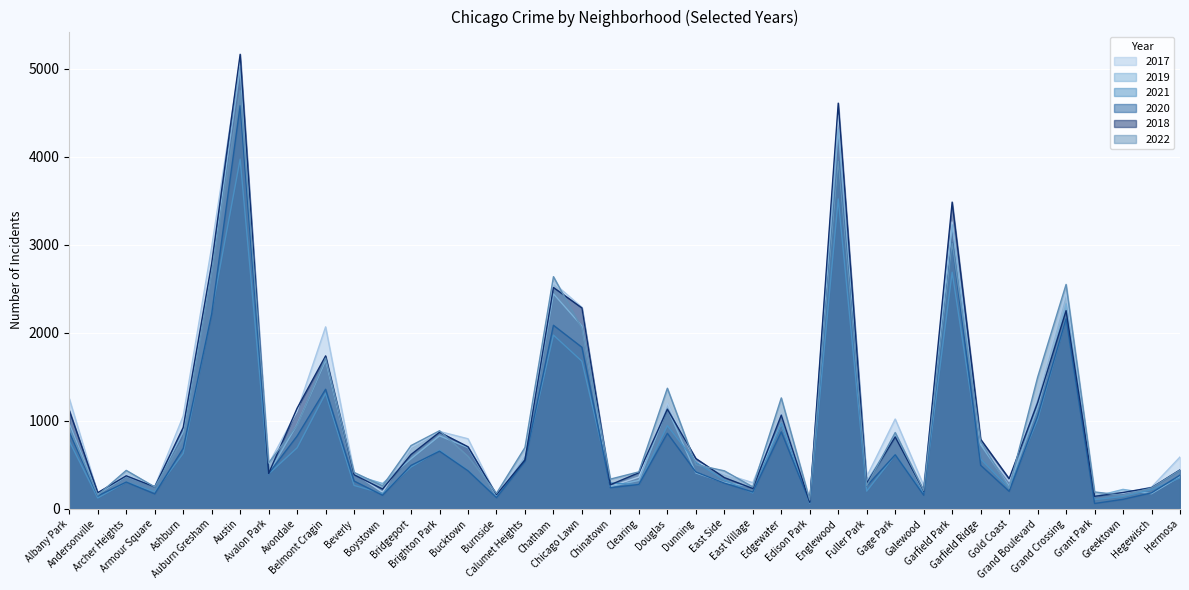

How many lines are shown in the chart?

6